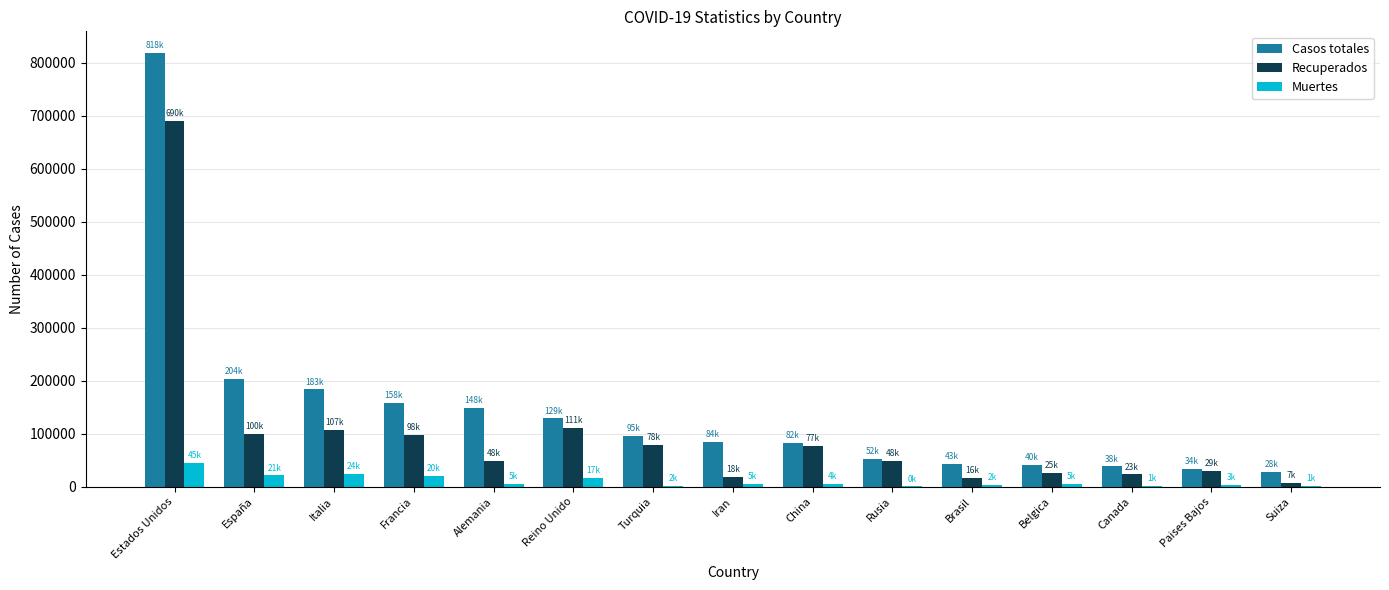

Where does the Muertes series first go above 5086?

Estados Unidos